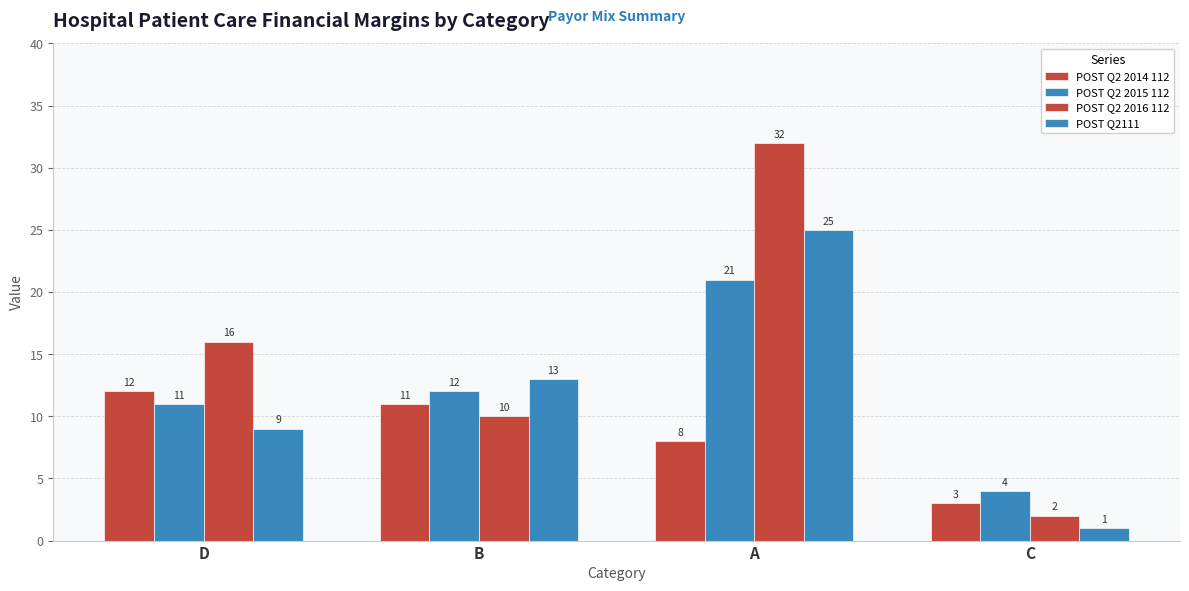

Reading left to right, extract all data points from this chart.

POST Q2 2014 112: 12	11	8	3
POST Q2 2015 112: 11	12	21	4
POST Q2 2016 112: 16	10	32	2
POST Q2111: 9	13	25	1